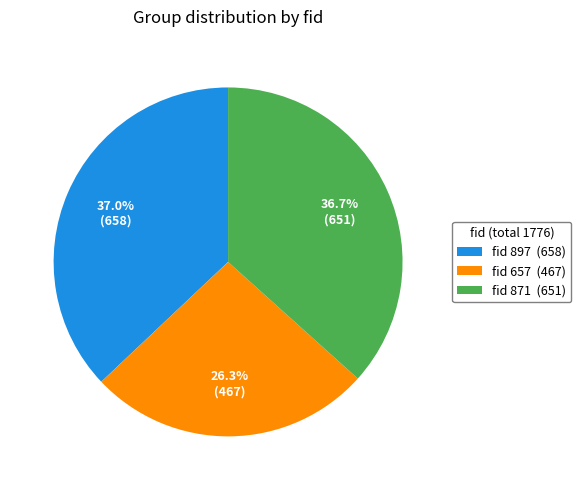

How many segments does this pie chart have?

3